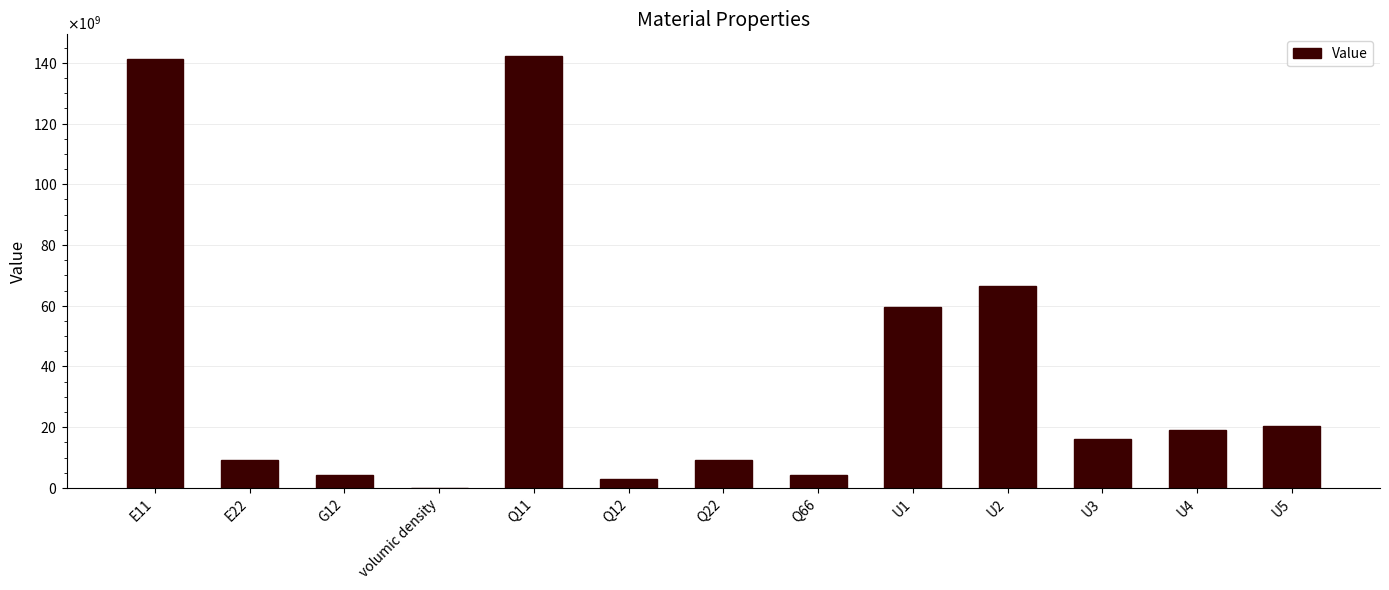

What is the difference between the values at U4 and E11?

122377046831.5